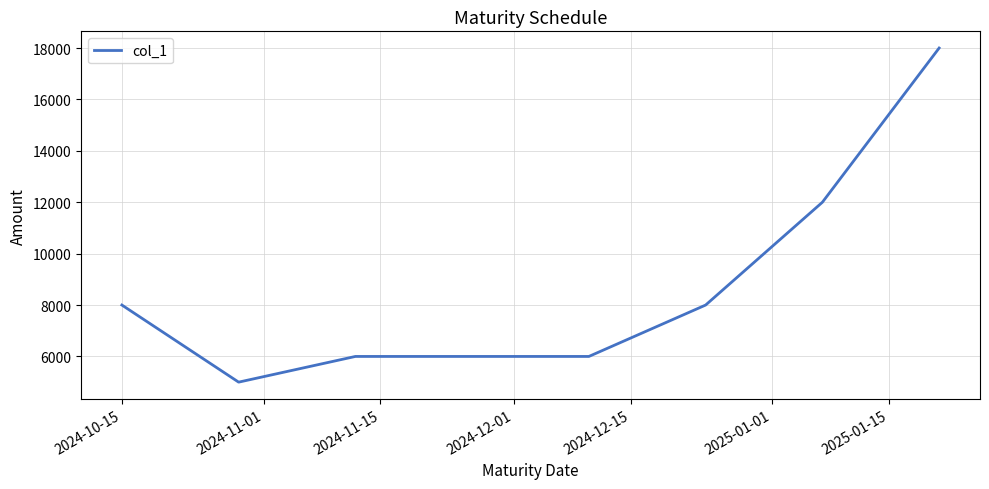

What is the difference between the maximum and second lowest values?

12000